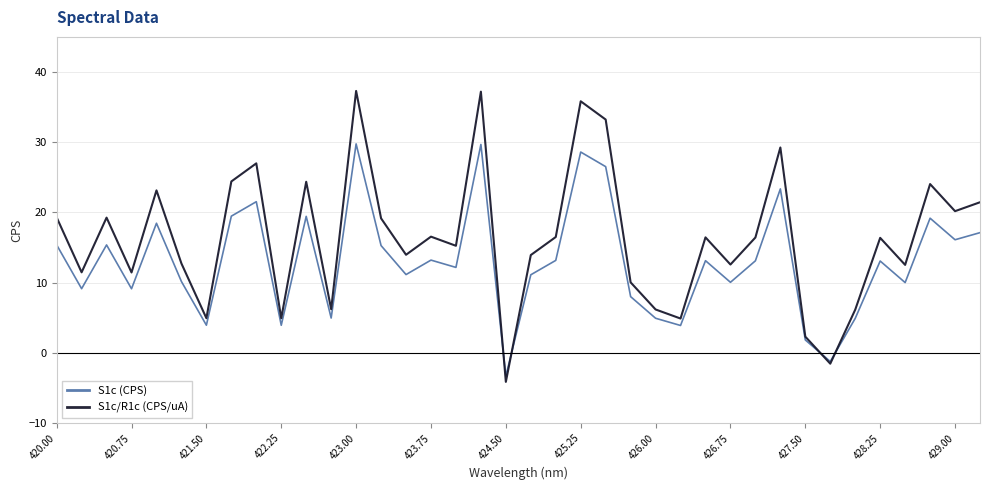

How many positive values does the S1c/R1c (CPS/uA) series have?

36